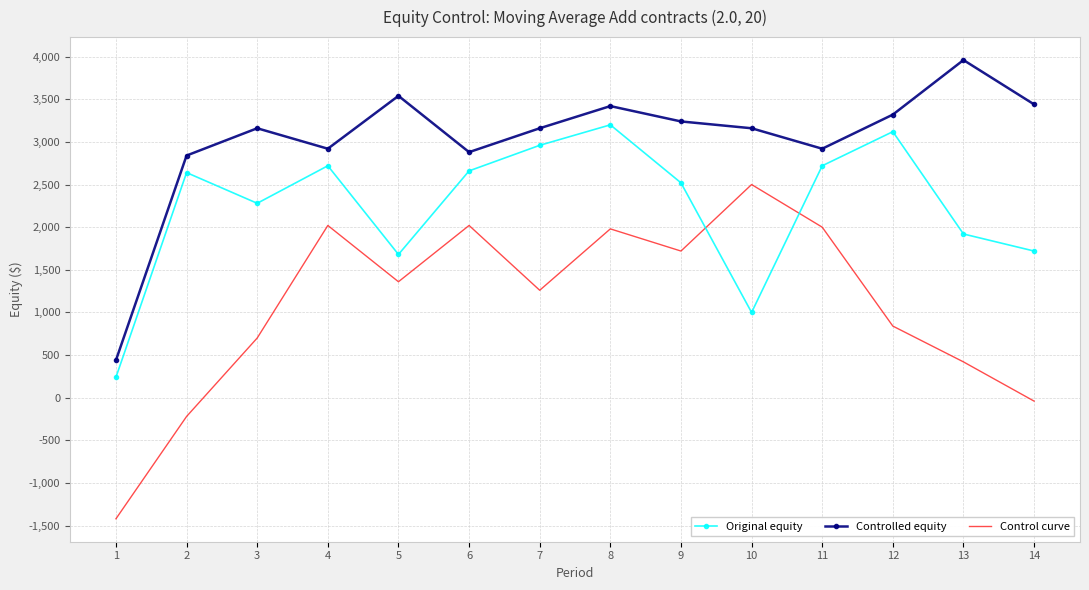

Is it true that Original equity equals 2298 at 5?

False